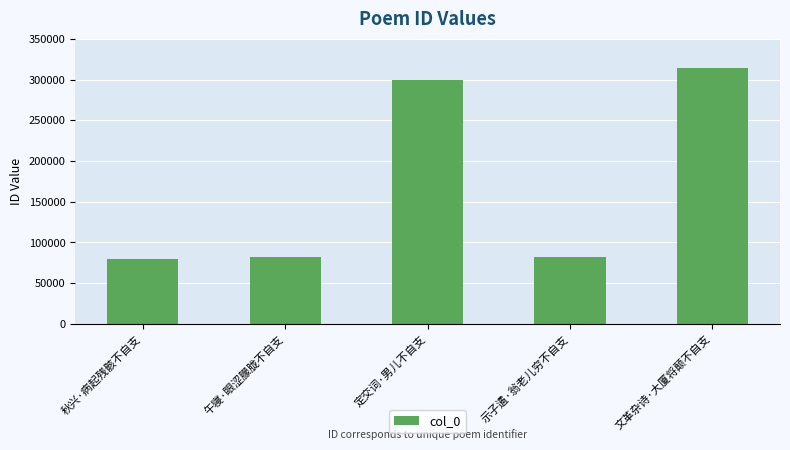

What is the label of the 3rd bar from the left?

定交词·男儿不自支